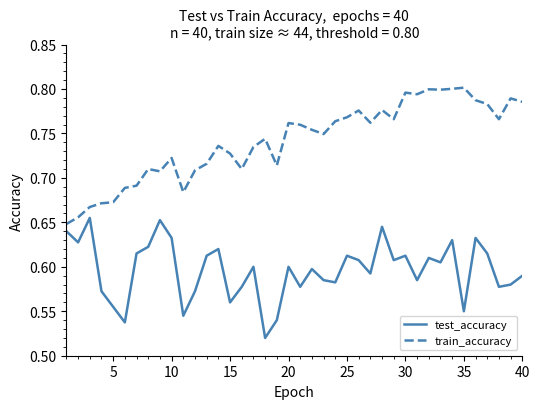

In test_accuracy, how many points are lower than both neighbors (excluding endpoints)?

13